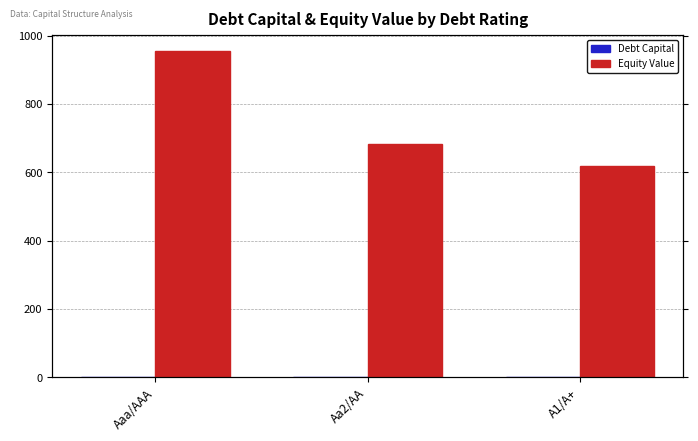

At which label is Debt Capital closest to 0?

Aaa/AAA